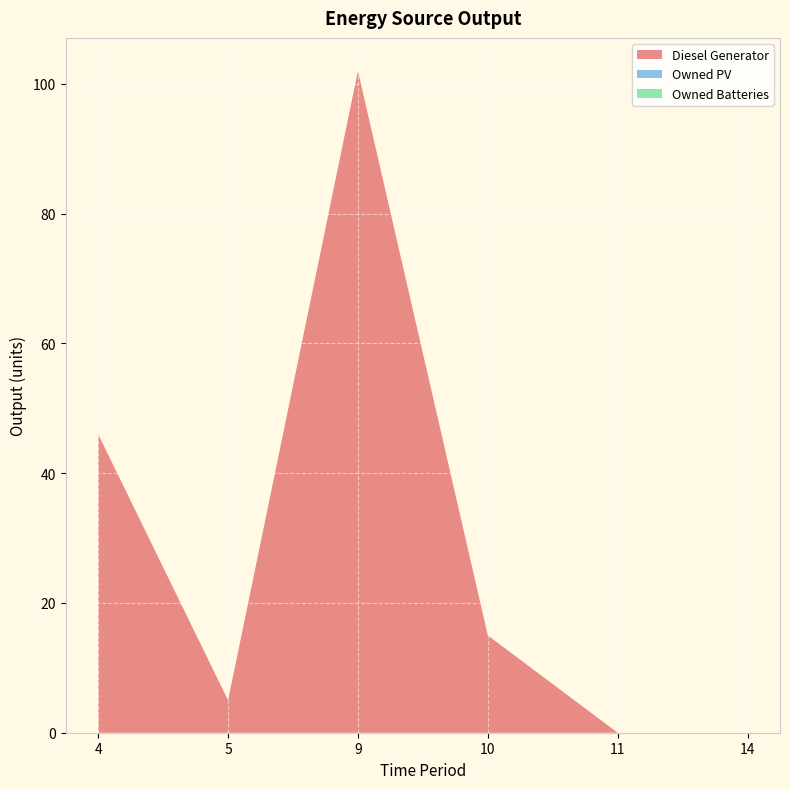

Reading left to right, extract all data points from this chart.

Diesel Generator: 46	5	102	15	0	0
Owned PV: 0	0	0	0	0	0
Owned Batteries: 0	0	0	0	0	0